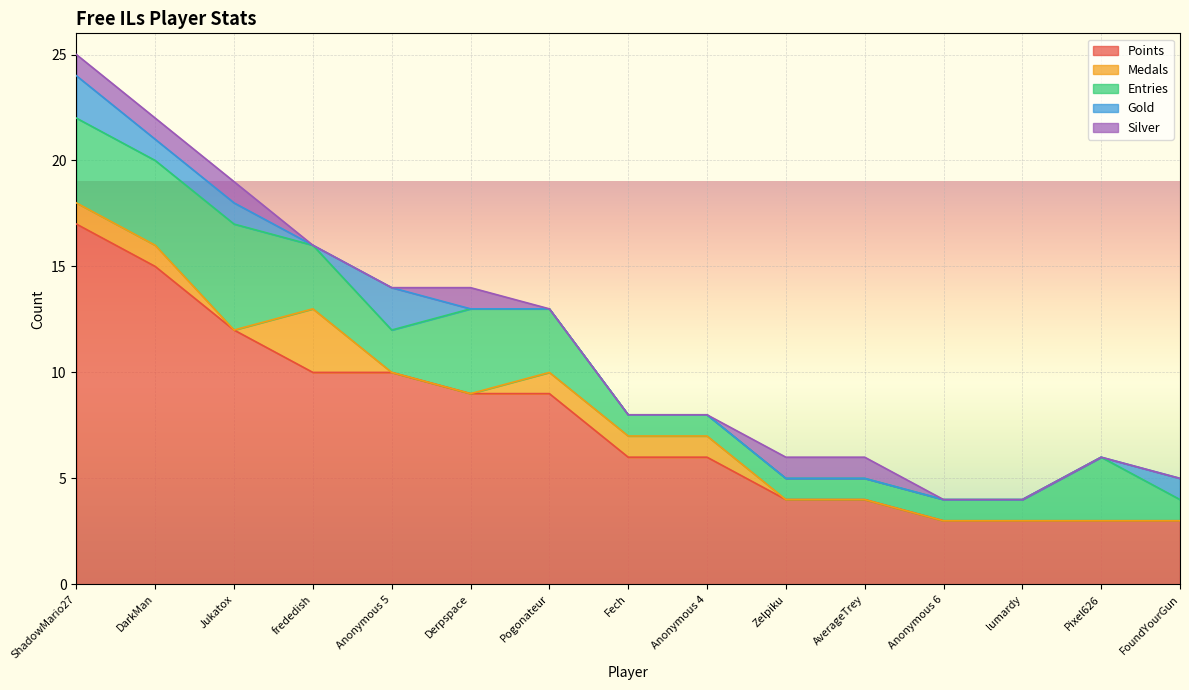

Which series has the largest total across all categories?

Points